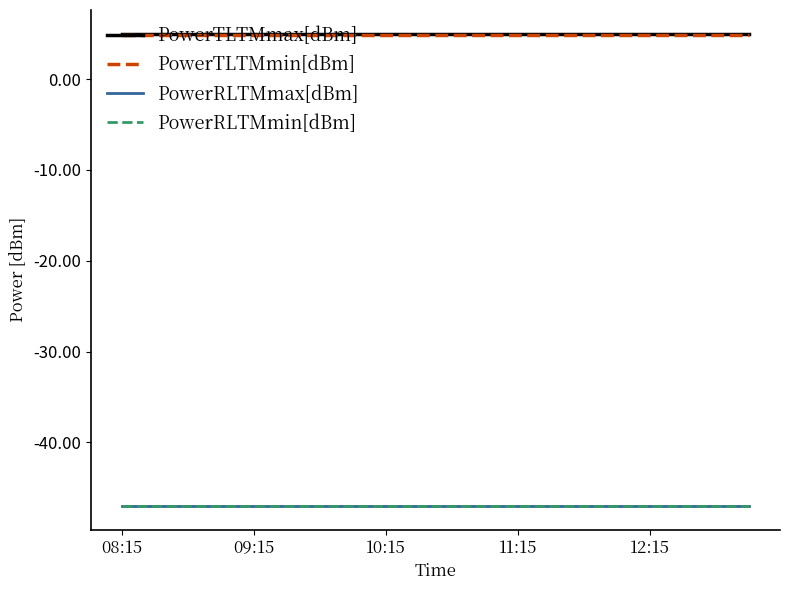

Is this an area chart (filled region under the line)?

No